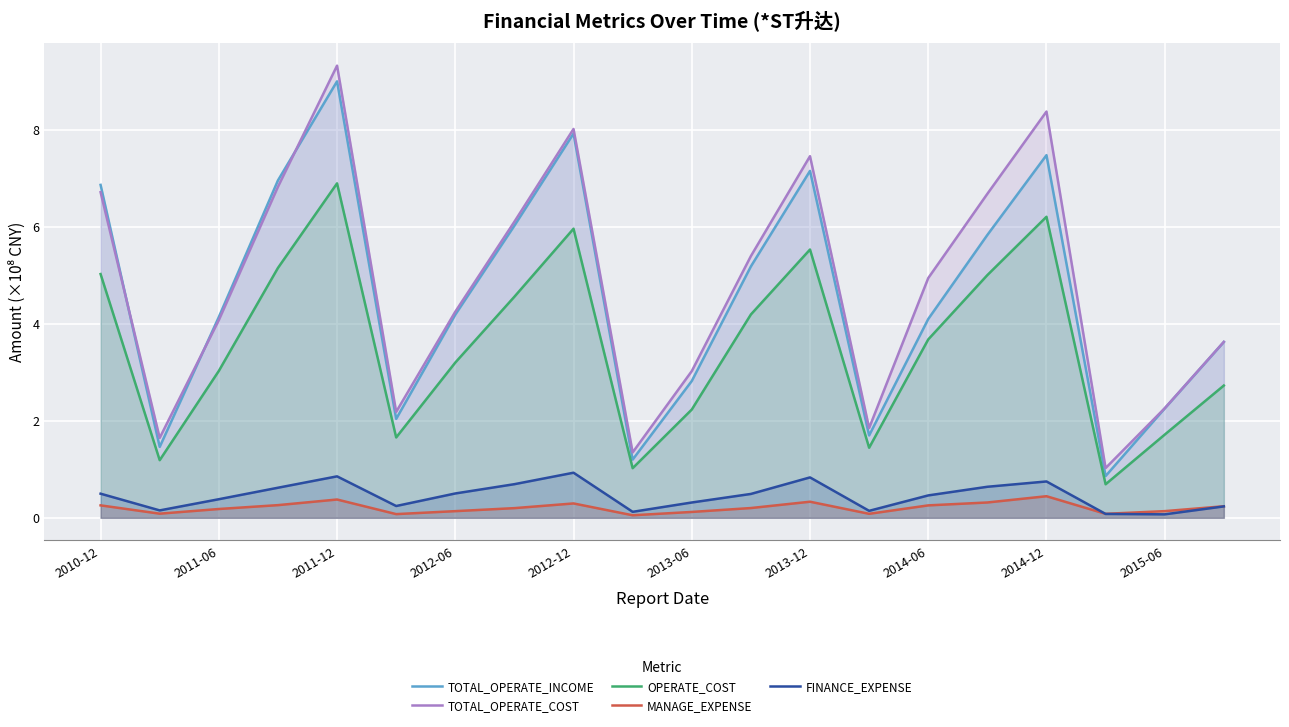

At which category does the chart reach its peak across all series?

2011-12